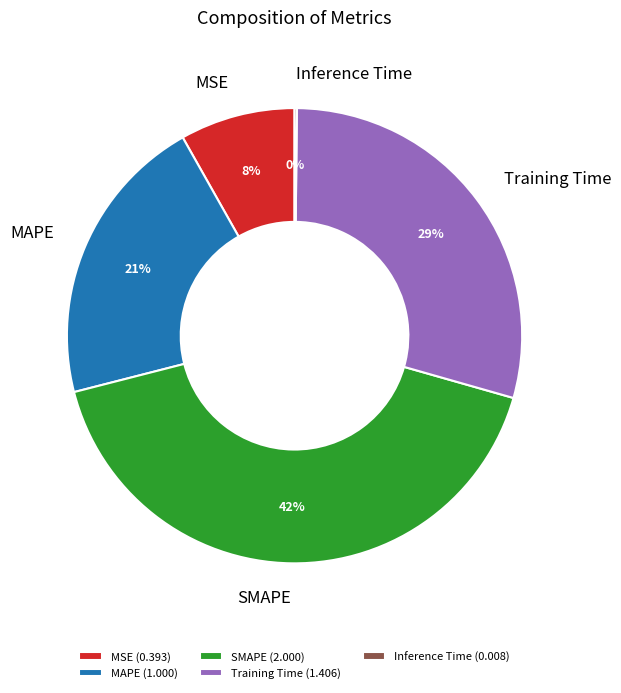

Approximately how many times larger is the value at Training Time compared to SMAPE?

0.7